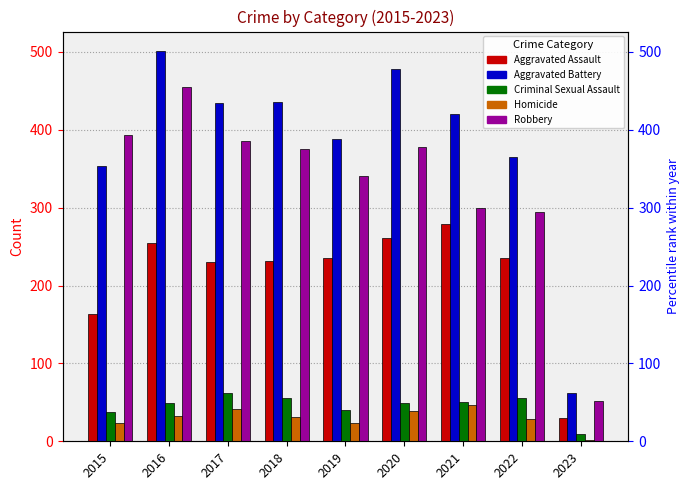

How many groups of bars are there?

9